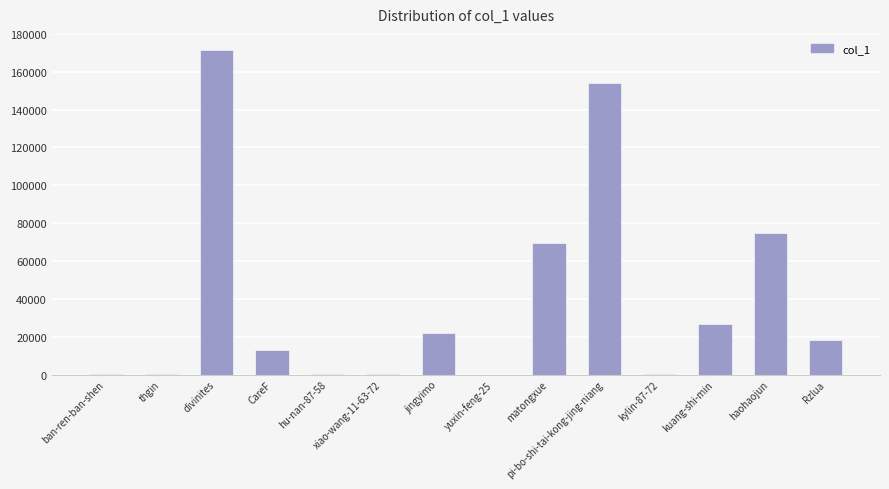

What is the sum of all values?

550571